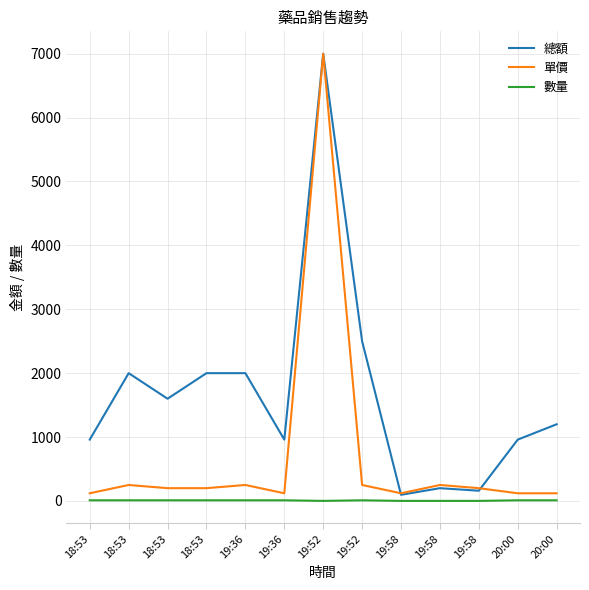

Is it true that 總額 equals 1319 at 19:36?

False